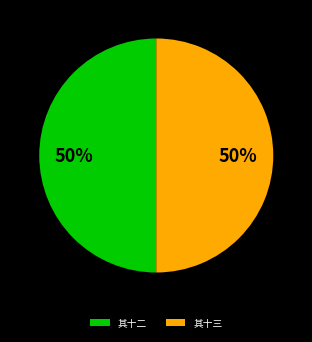

What is the ratio of the value at 其十三 to the value at 其十二?

1.0